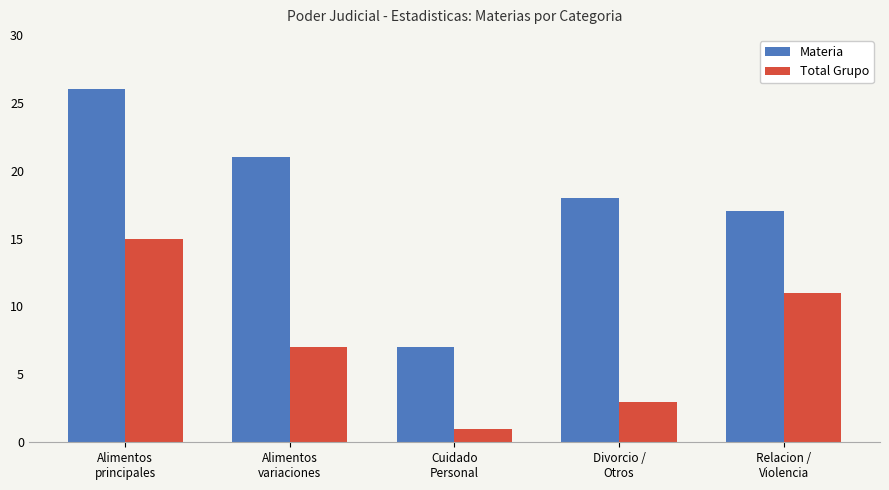

Rank the series by their average value, from lowest to highest.

Total Grupo, Materia